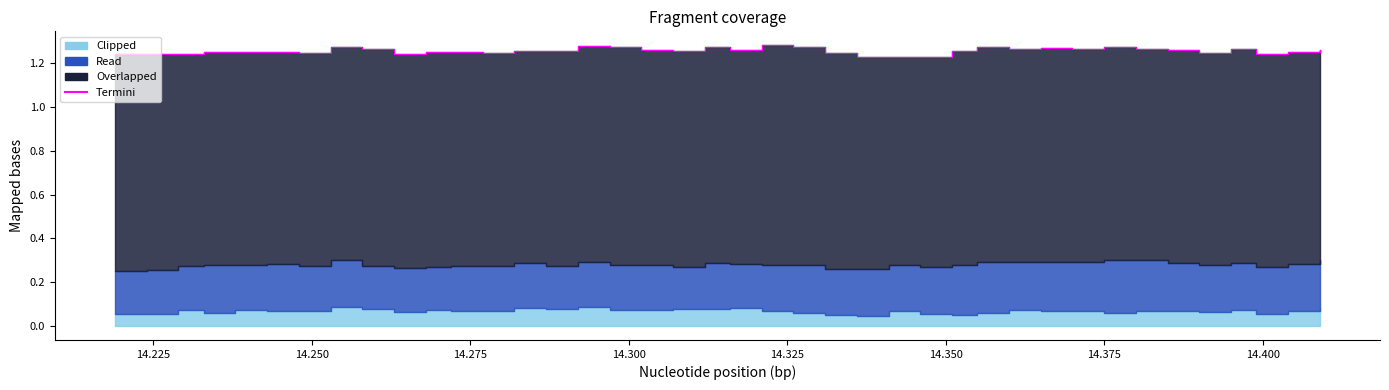

What is the difference between the maximum and second lowest values?

0.1